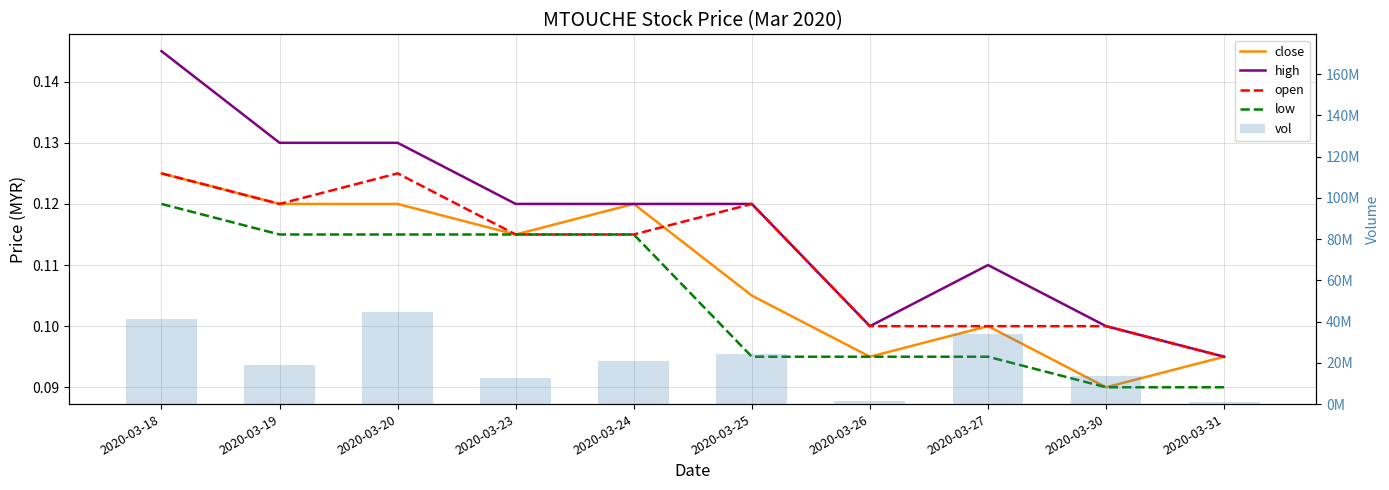

Reading right to left, transcribe all the data shown in this chart.

close: 0.1	0.1	0.1	0.1	0.1	0.1	0.1	0.1	0.1	0.1
high: 0.1	0.1	0.1	0.1	0.1	0.1	0.1	0.1	0.1	0.1
open: 0.1	0.1	0.1	0.1	0.1	0.1	0.1	0.1	0.1	0.1
low: 0.1	0.1	0.1	0.1	0.1	0.1	0.1	0.1	0.1	0.1
vol: 1161900.0	13463400.0	34149000.0	1341000.0	24109600.0	21043400.0	12626900.0	44820400.0	18837000.0	41480500.0